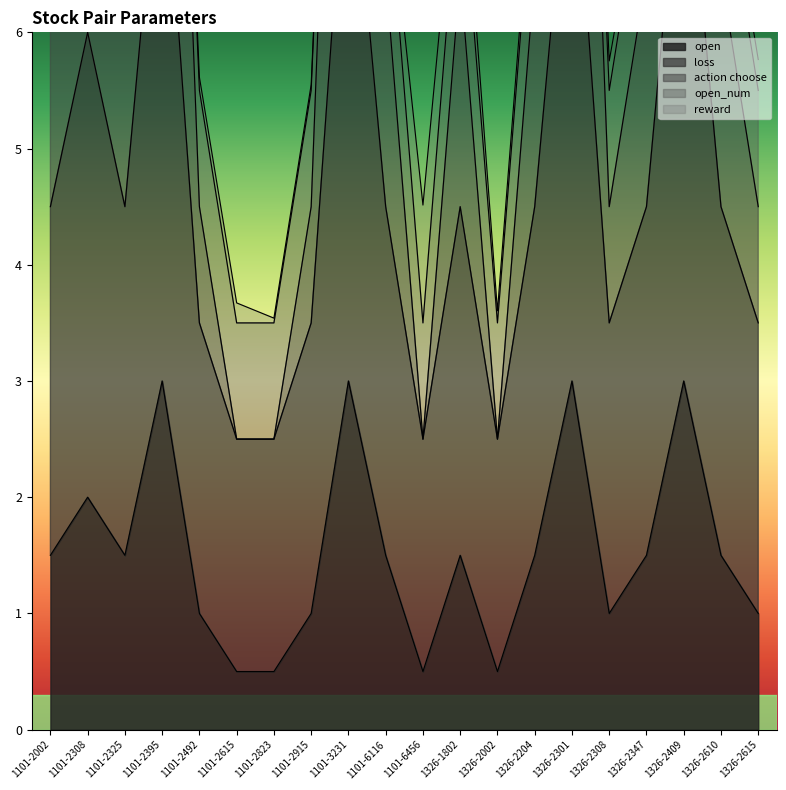

Does the chart display data point markers on the line(s)?

No